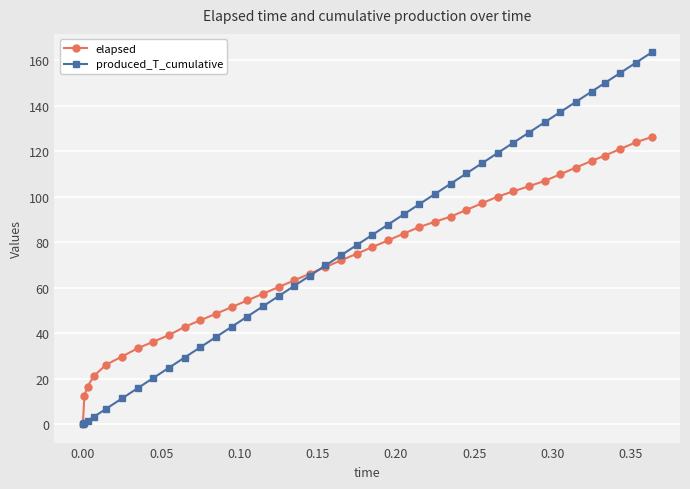

What is the value of the produced_T_cumulative point at the 6th from the left?

11.3